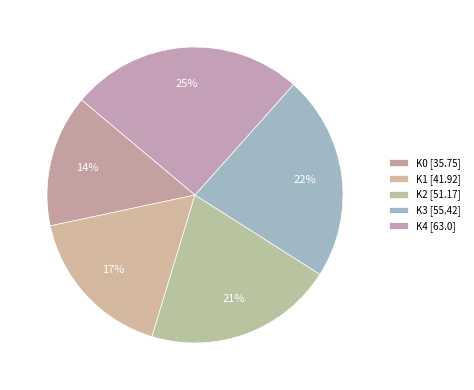

Is it true that K2 is 21% of the pie?

True